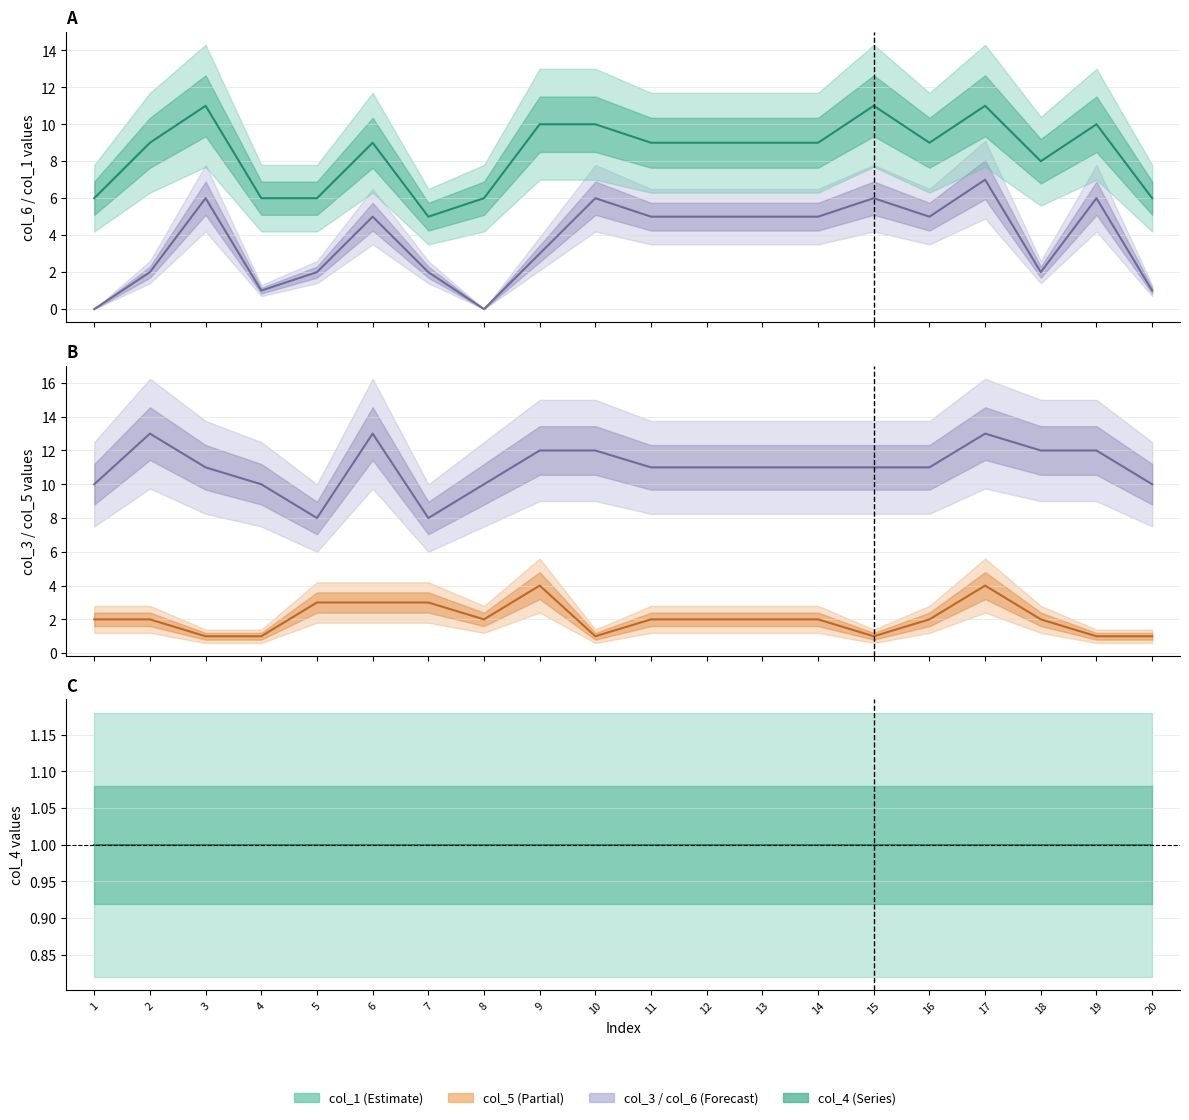

What is the lowest value of the col_3 series?

8